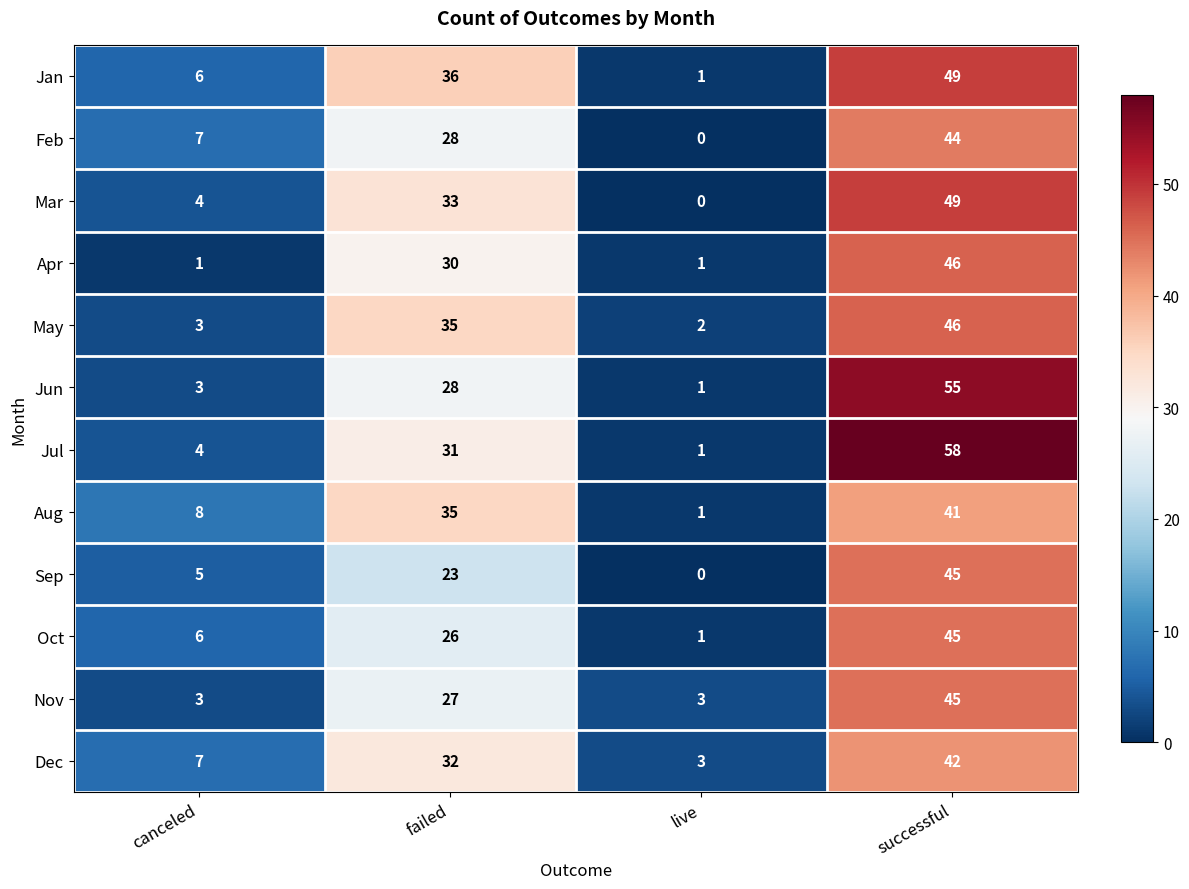

Which category has the lowest value across all series?

live